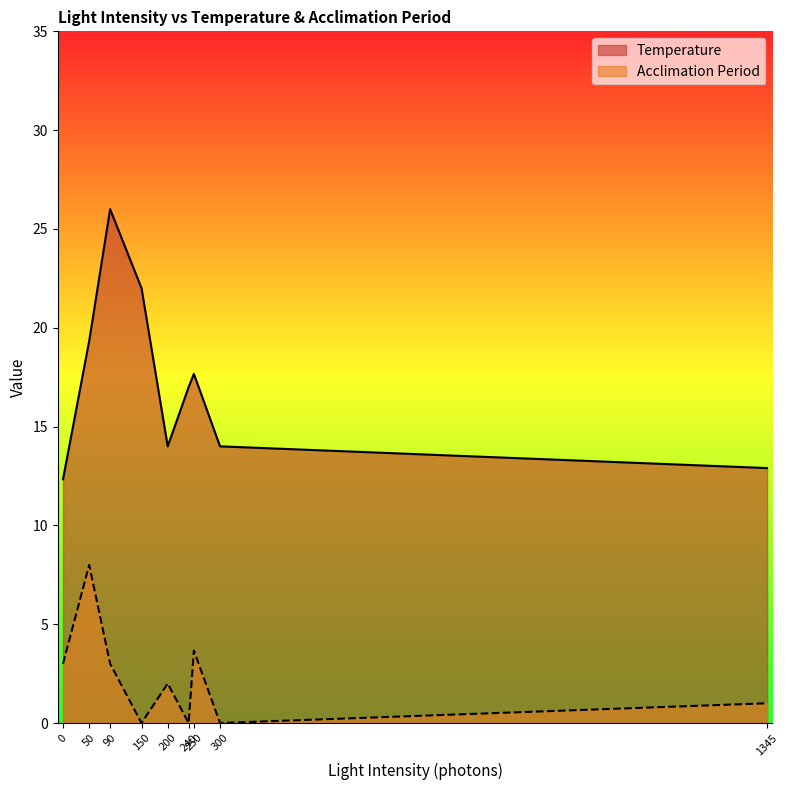

What is the difference between the Temperature values at 0 and 300?

1.7